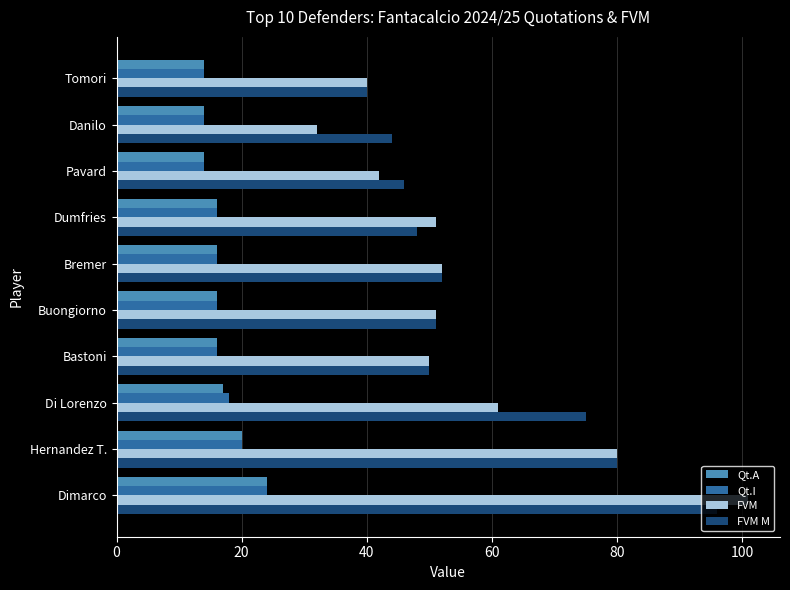

What is the minimum value shown in the chart?

14